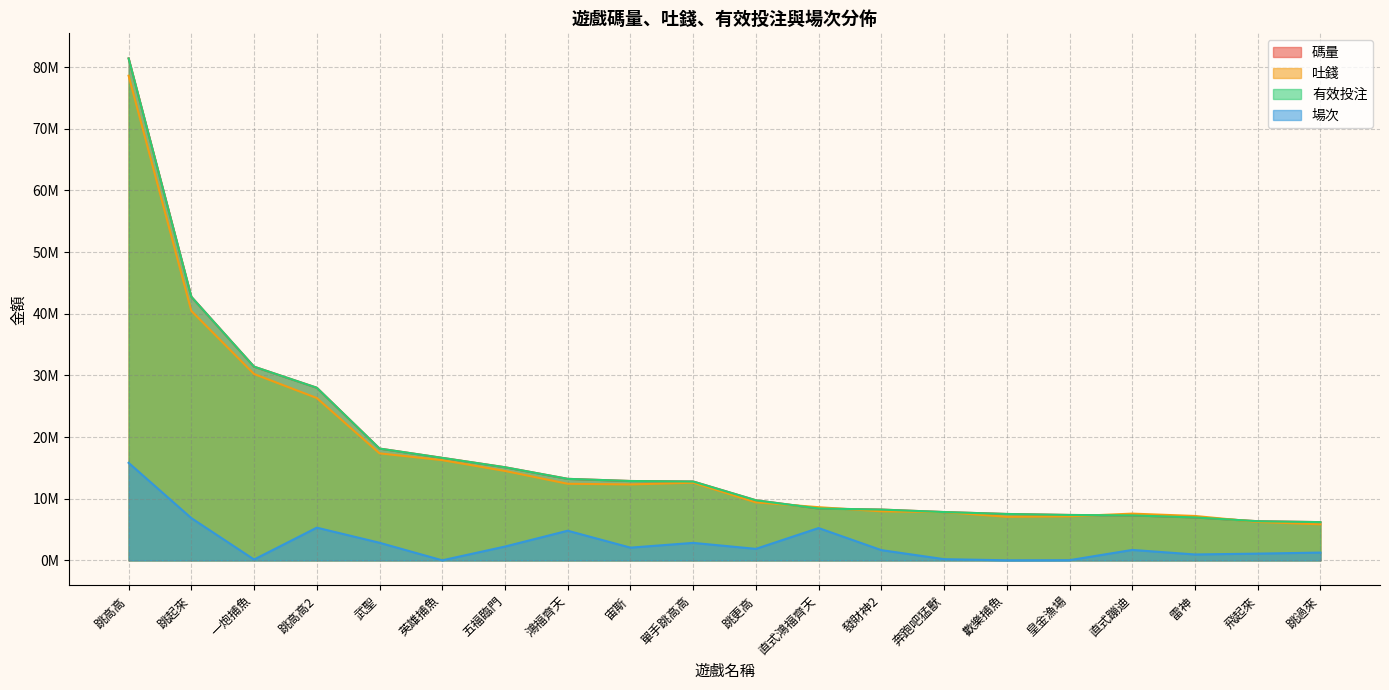

What is the total value across all series at 皇金漁場?

21922304.5